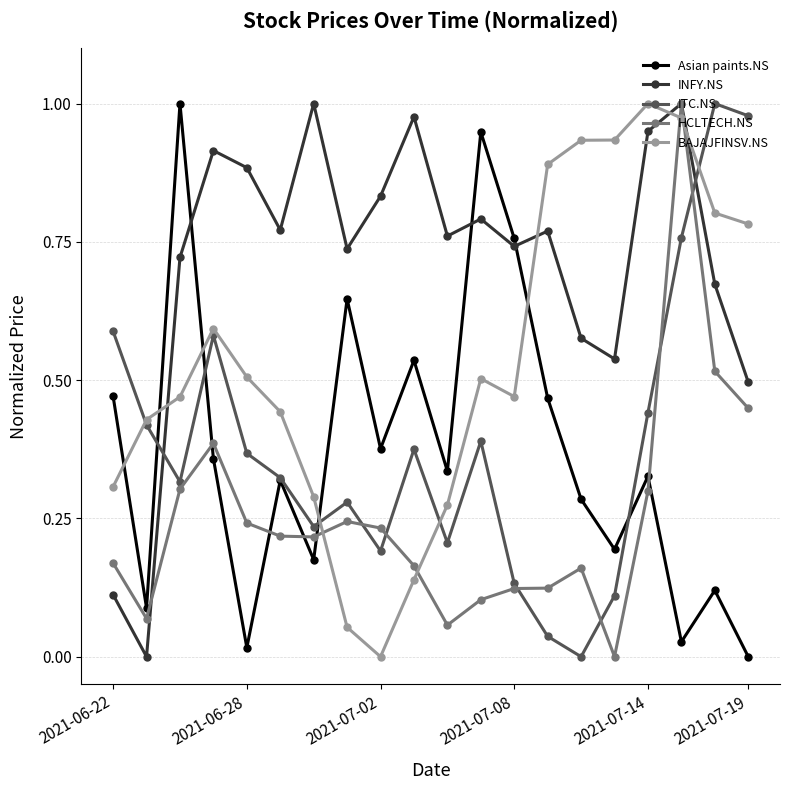

Count the number of data series in this chart.

5